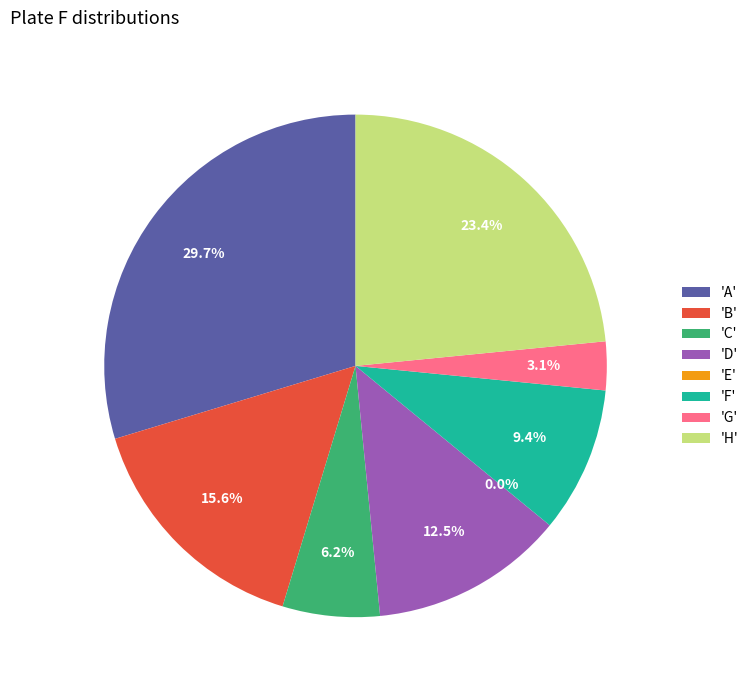

Is it true that G is 1% of the pie?

False